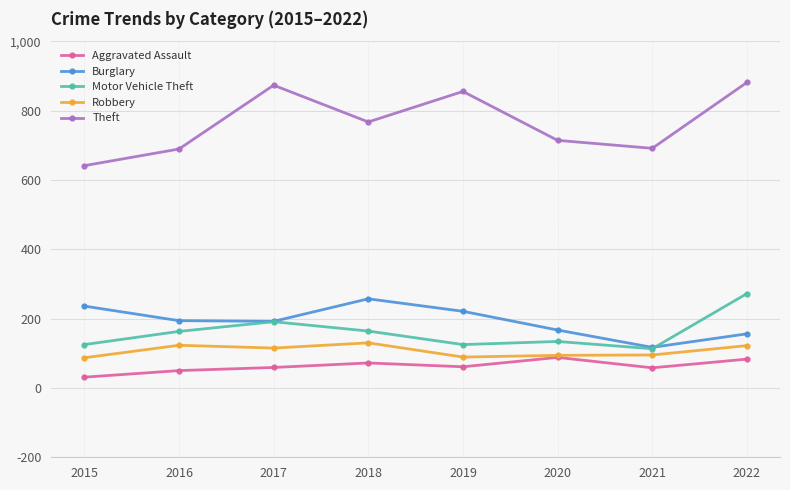

What is the average value of the Aggravated Assault series?

63